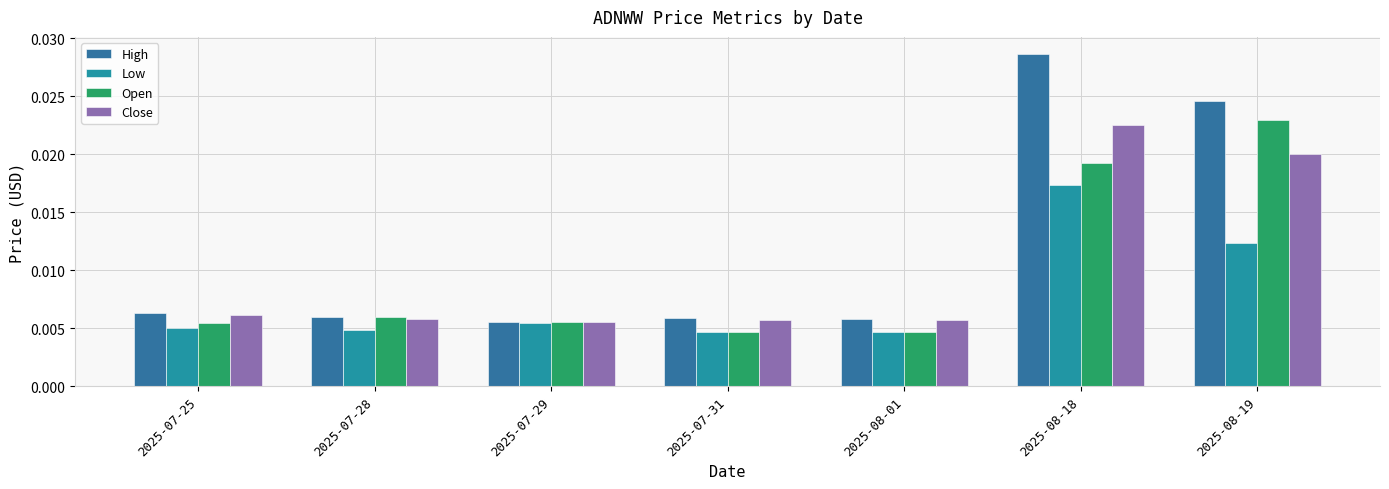

Rank the series by their maximum value, from highest to lowest.

High, Open, Close, Low